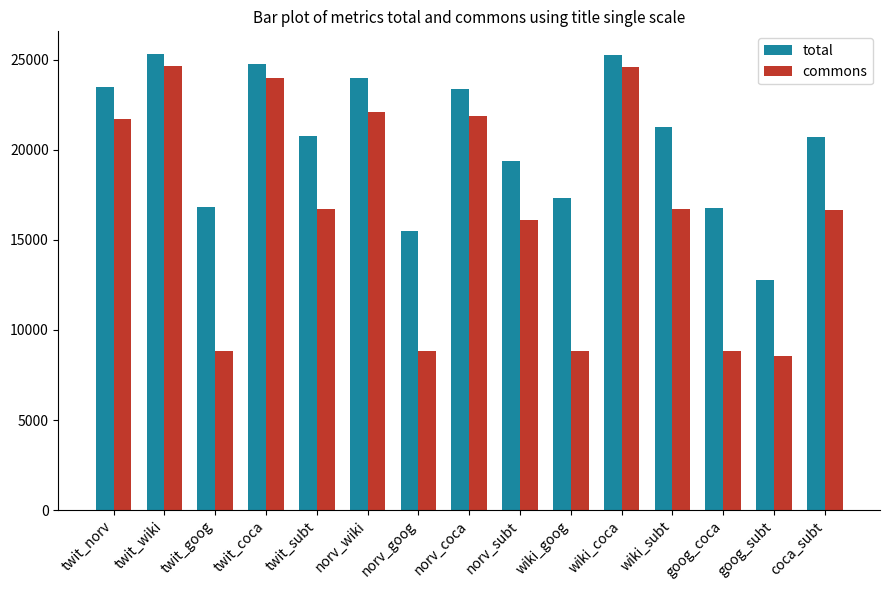

What is the difference between the highest and lowest values at norv_wiki?

1860